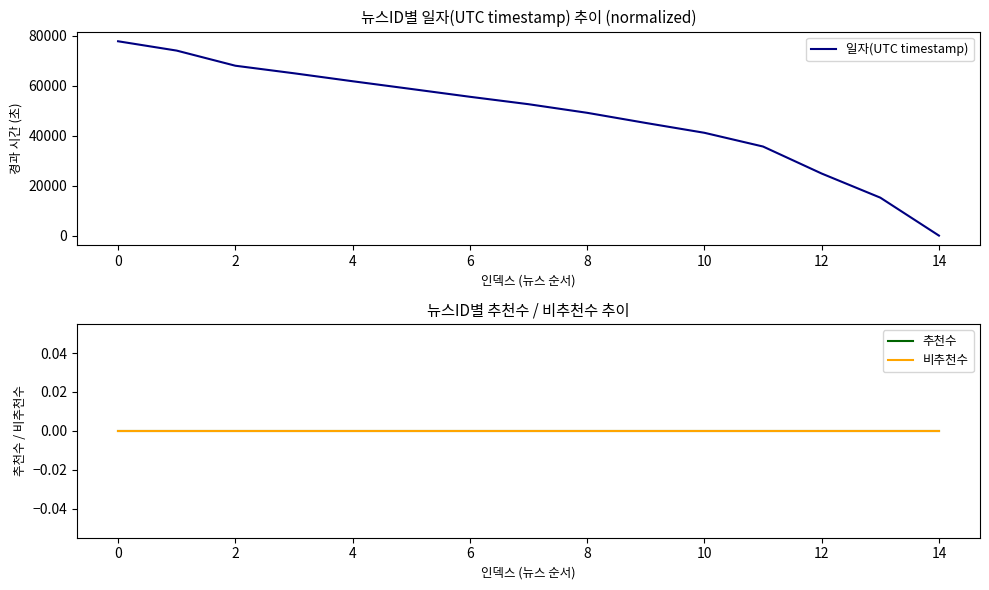

Is it true that 일자(UTC timestamp) equals 84566 at 6?

False